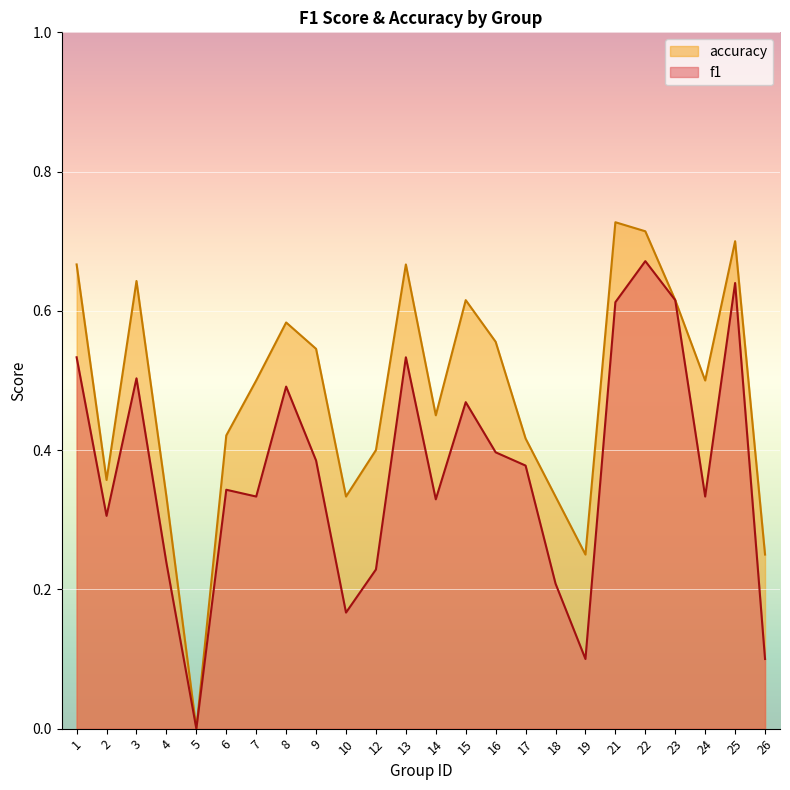

What is the difference between the second highest and second lowest values in the f1 series?

0.5